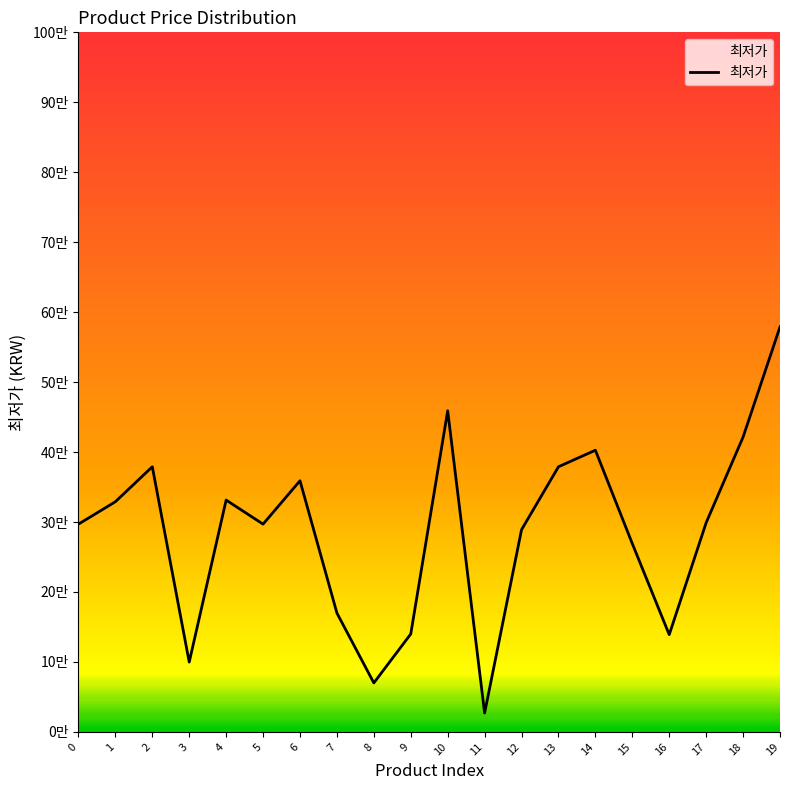

What is the difference between the values at 7 and 5?

127100